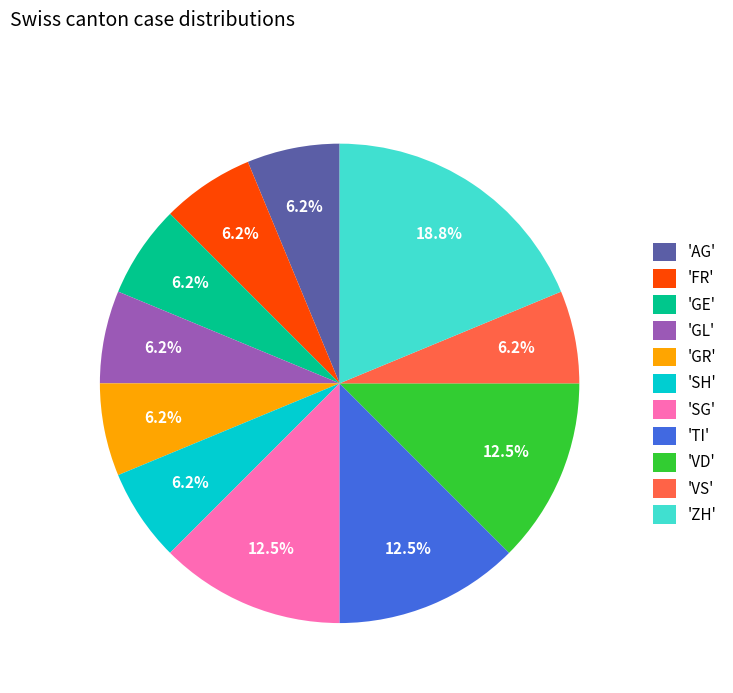

Which category has the biggest portion of the pie?

'ZH'